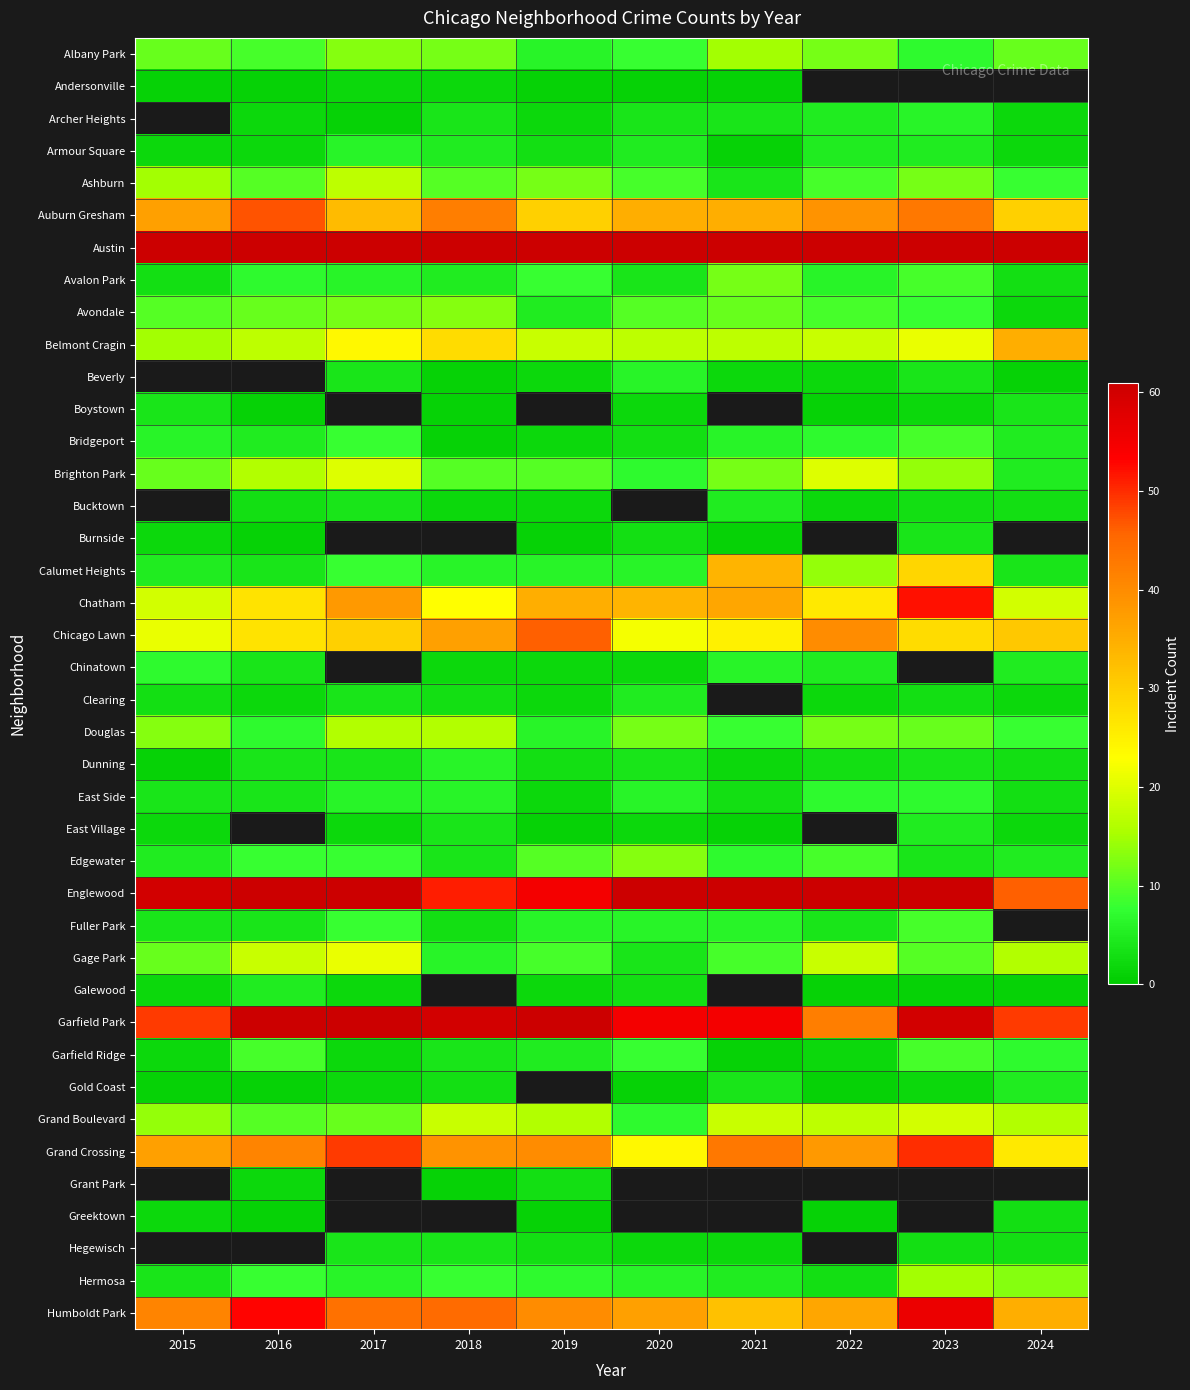

Is the value of Dunning at 2022 greater than the value of Edgewater at 2022?

No